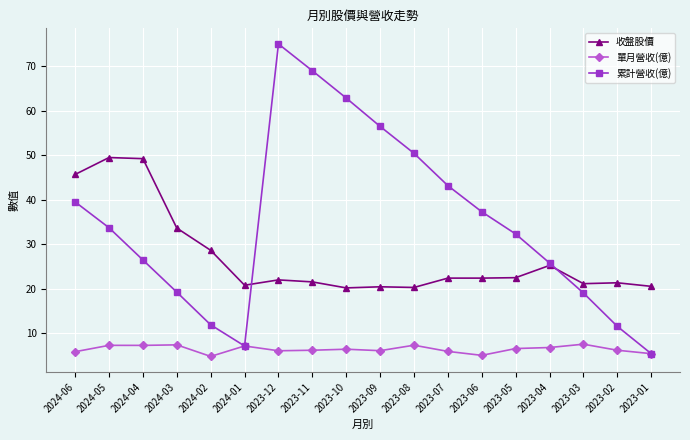

What position from the left is 2023-07?

12